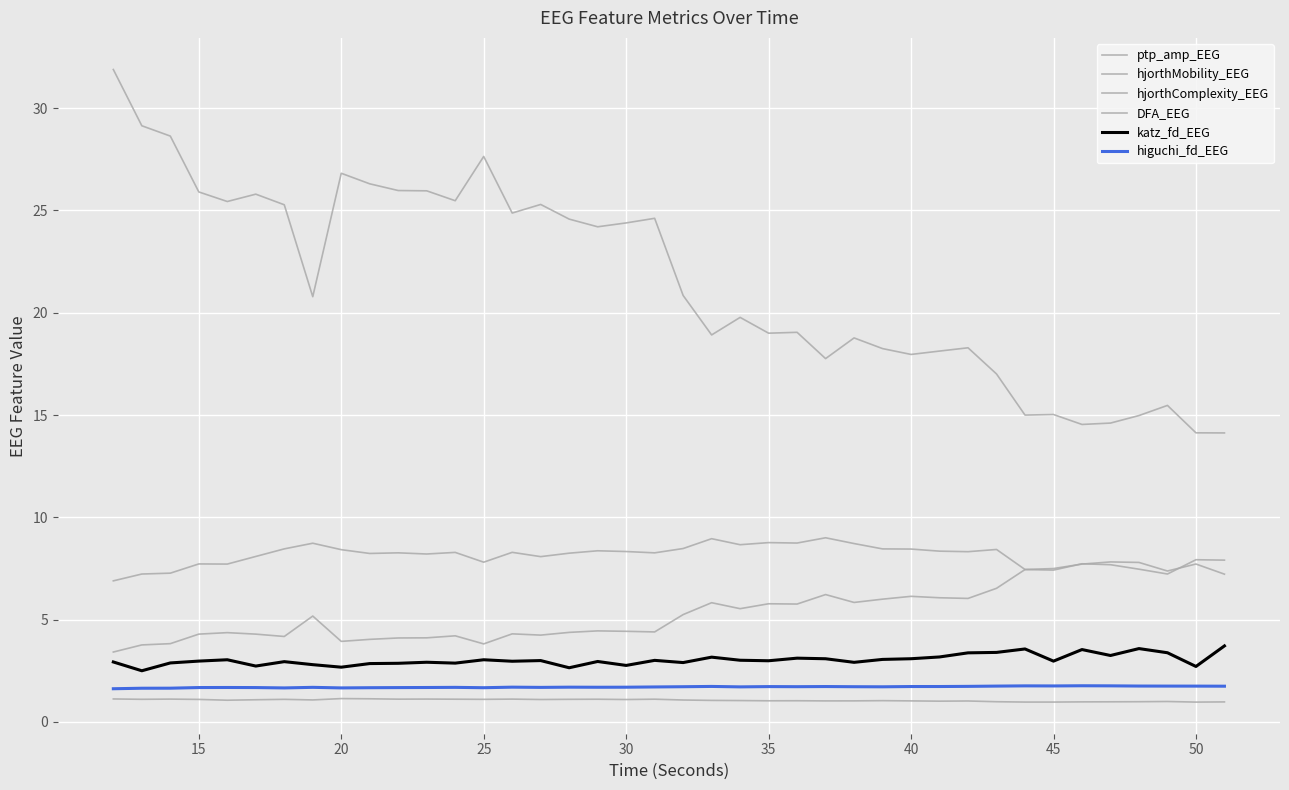

Does the chart have visible grid lines?

Yes